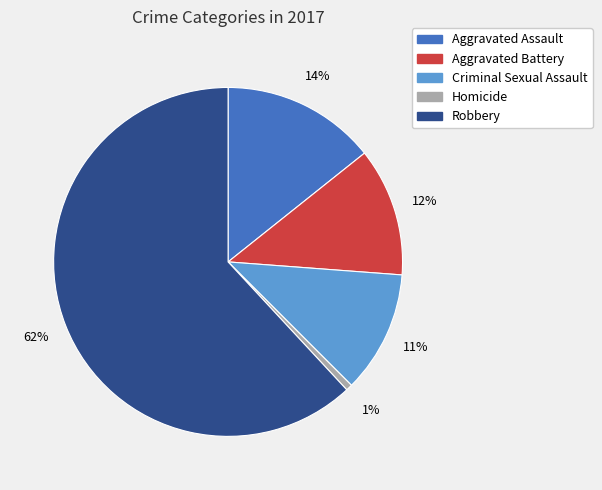

Do Aggravated Assault and Criminal Sexual Assault together represent more than half of the pie?

No